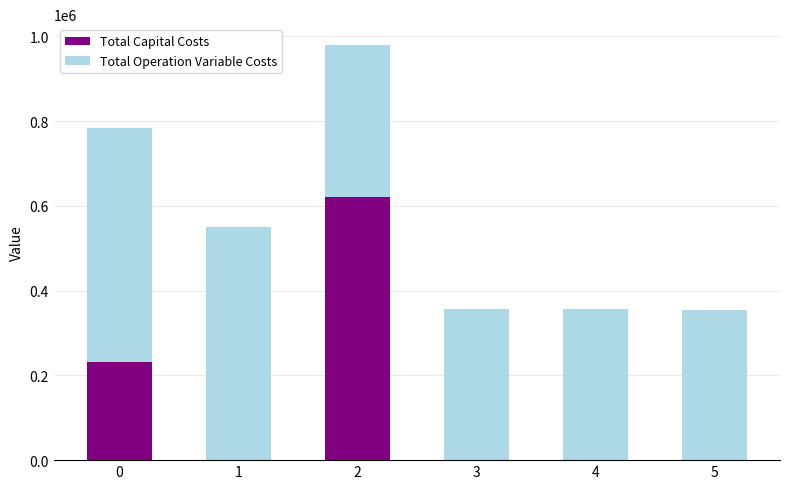

Reading right to left, transcribe the values for Total Capital Costs.

5=0.0	4=0.0	3=0.0	2=621300.0	1=0.0	0=232073.0